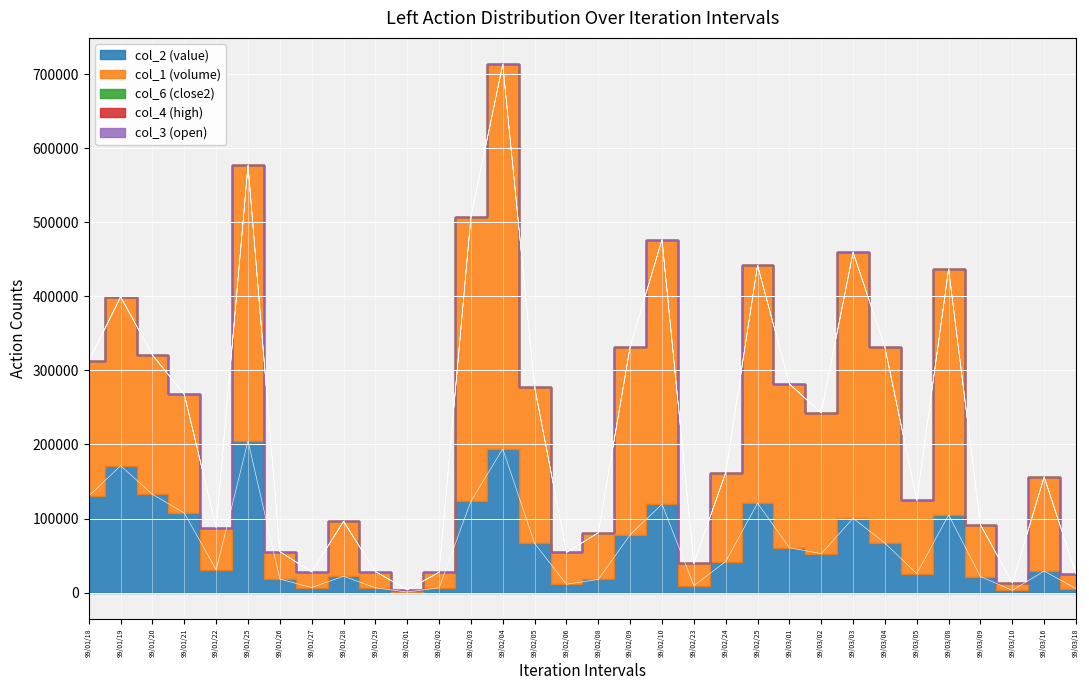

What is the maximum value for col_4 (high)?

0.8